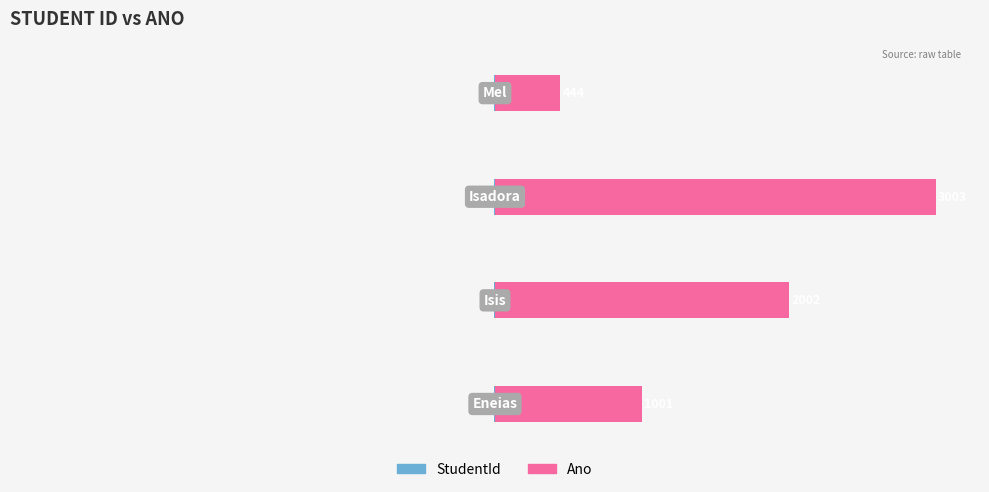

Which series has the largest range (max minus min)?

Ano